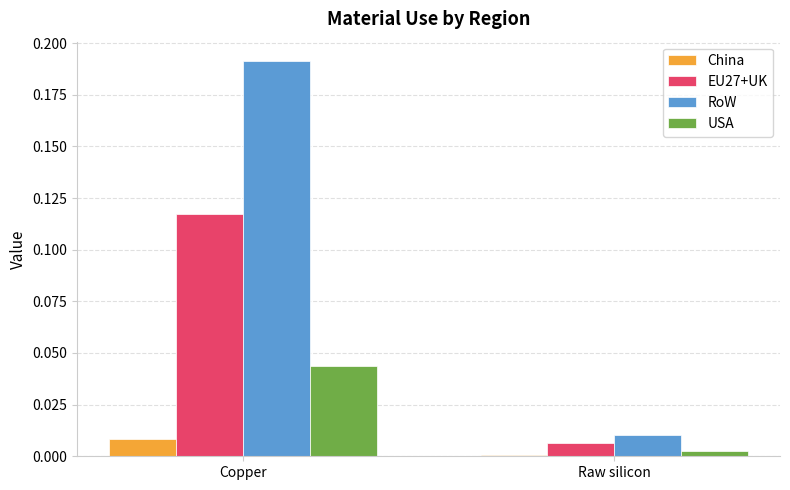

At which category is the sum across all series the highest?

Copper